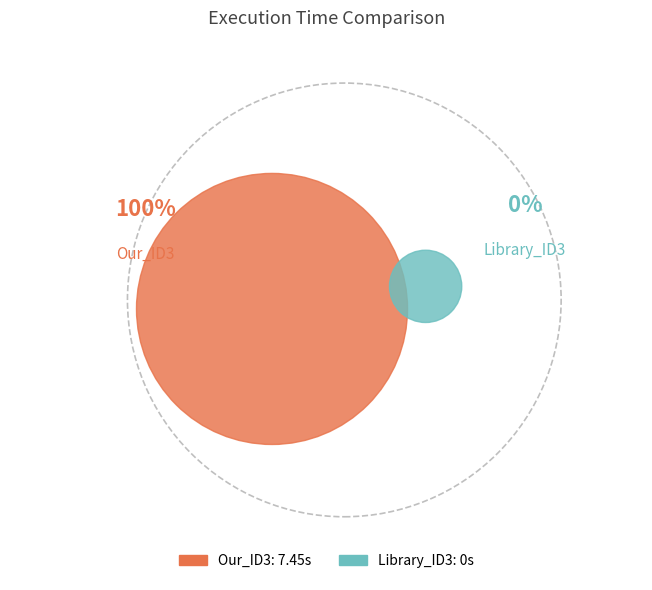

What percentage is the Our_ID3 slice, to the nearest percent?

100%